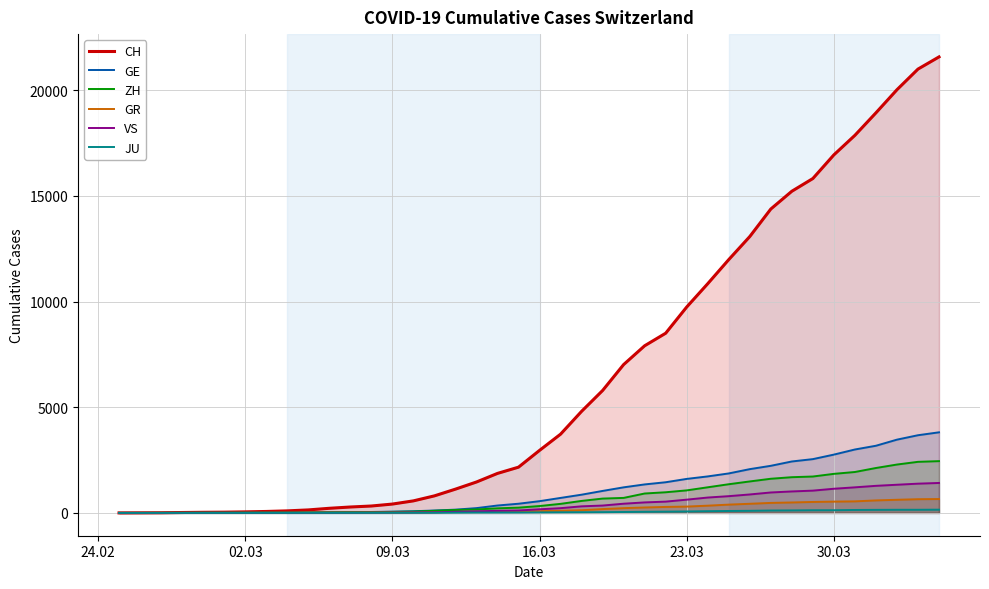

Reading left to right, transcribe all the data shown in this chart.

CH: 0	4	8	20	30	36	50	69	97	142	219	280	327	419	570	807	1125	1463	1870	2165	2959	3727	4807	5794	7021	7911	8505	9745	10849	11989	13080	14383	15224	15826	16946	17871	18935	20029	21006	21582
GE: 0	1	1	5	9	10	11	14	16	20	30	43	45	60	80	114	155	227	351	435	556	710	863	1041	1211	1349	1452	1610	1728	1869	2072	2230	2435	2546	2760	3002	3179	3468	3677	3815
ZH: 0	0	2	2	6	7	10	13	15	23	29	34	40	49	62	101	140	163	218	250	326	429	568	679	711	919	978	1067	1213	1358	1490	1617	1691	1723	1849	1937	2126	2290	2418	2451
GR: 0	2	2	6	6	6	9	9	12	14	16	17	18	18	22	31	43	53	56	71	84	101	128	182	226	258	284	300	343	393	433	474	495	519	535	547	592	622	649	657
VS: 0	0	0	1	1	2	3	3	4	5	6	7	12	17	22	30	53	76	98	115	172	225	312	349	436	498	535	628	728	793	874	968	1017	1055	1144	1211	1282	1334	1385	1418
JU: 0	0	1	1	1	1	1	2	2	4	4	5	5	7	7	7	12	17	18	19	25	29	32	36	44	54	61	69	82	92	100	114	119	127	128	140	145	149	149	154